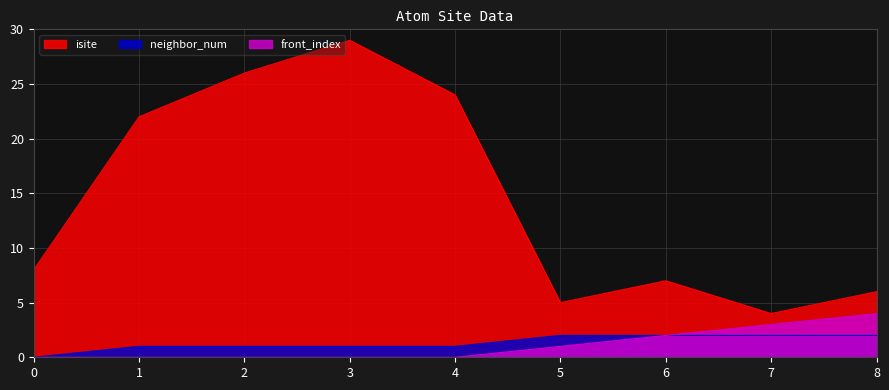

What is the greatest value displayed?

29